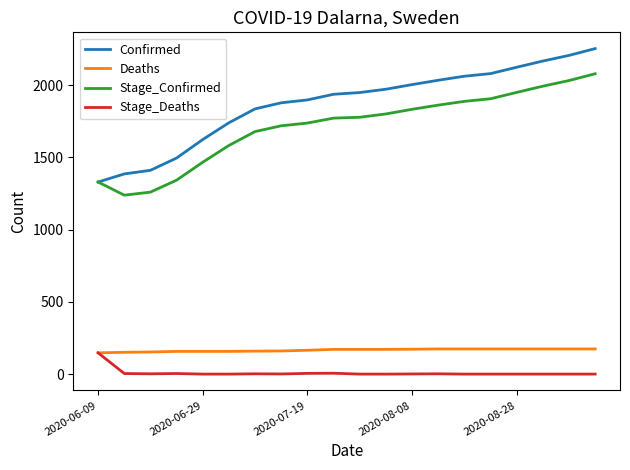

What are all the series names shown in the legend?

Confirmed, Deaths, Stage_Confirmed, Stage_Deaths